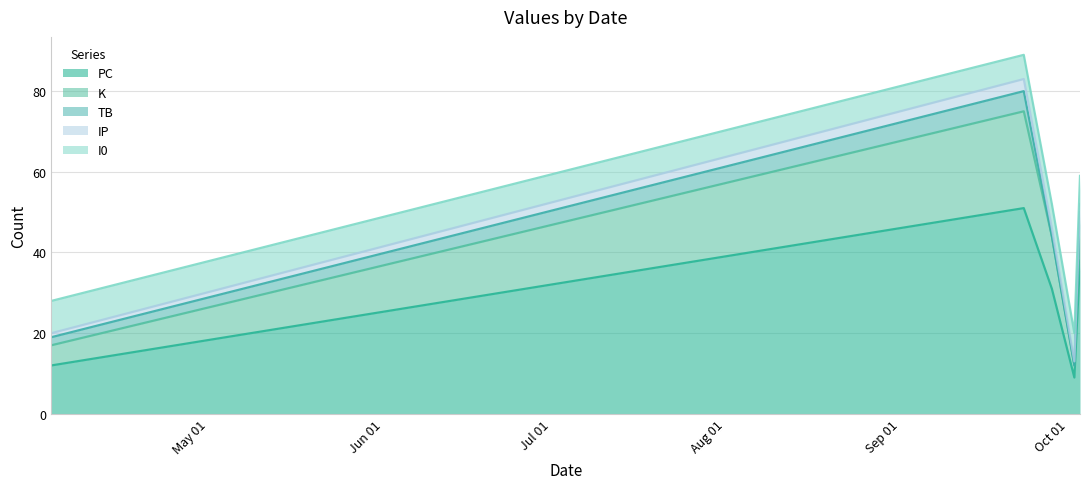

What is the label of the 1st point from the right?

2022-10-03